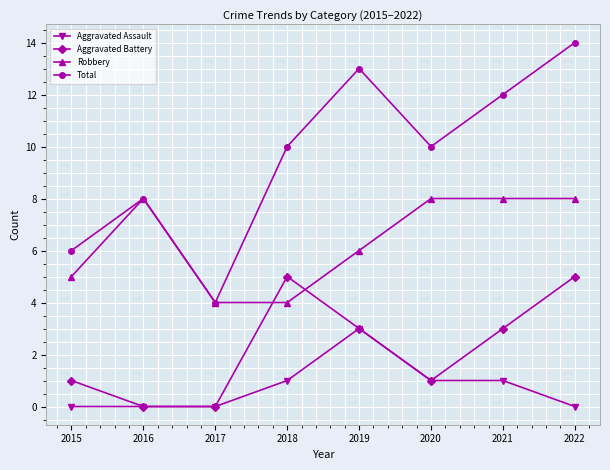

What is the value of the Robbery point at the 6th from the left?

8